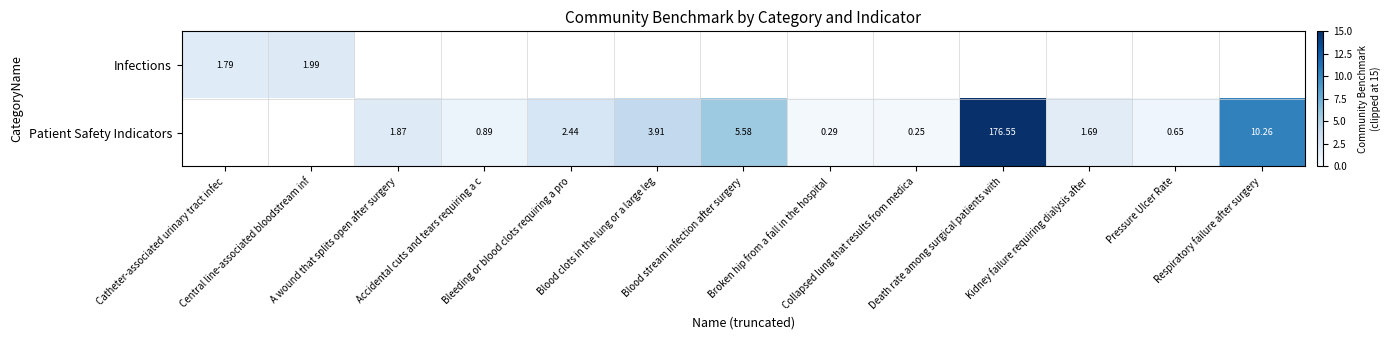

How many data points does each series have?

13